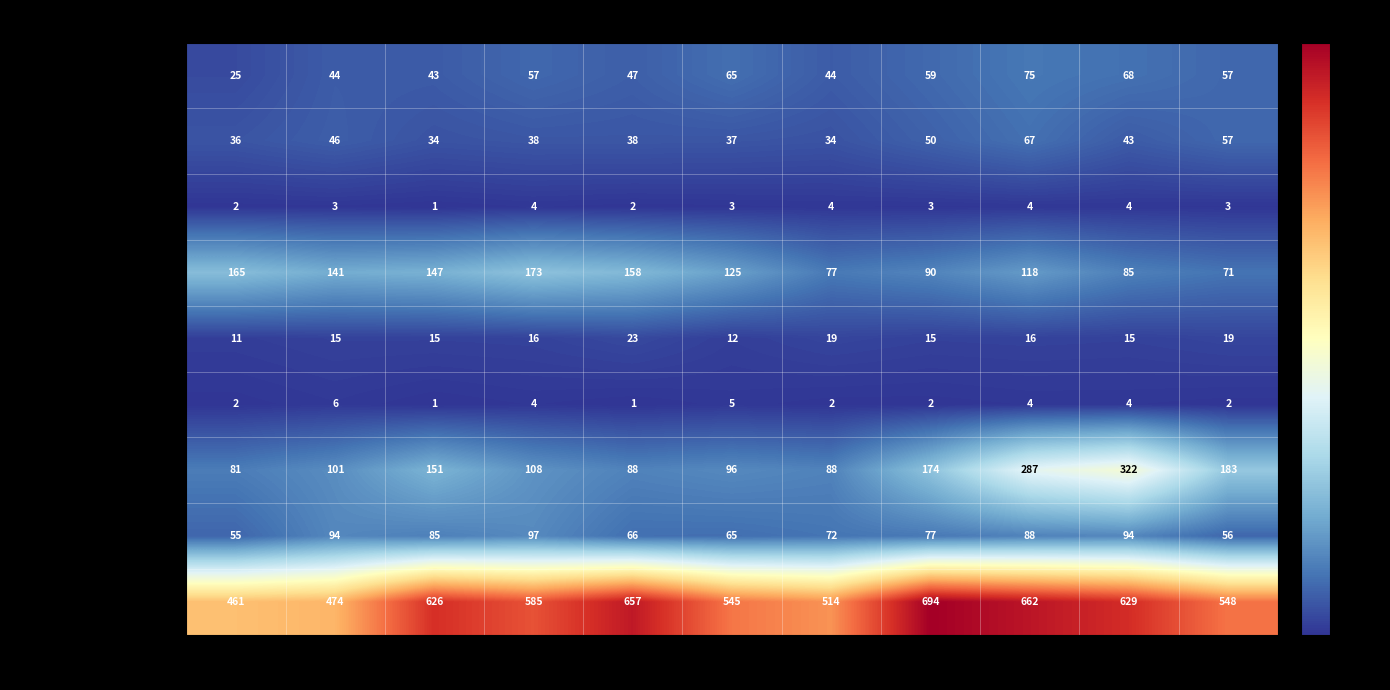

Which series has the widest spread of values?

Motor Vehicle Theft